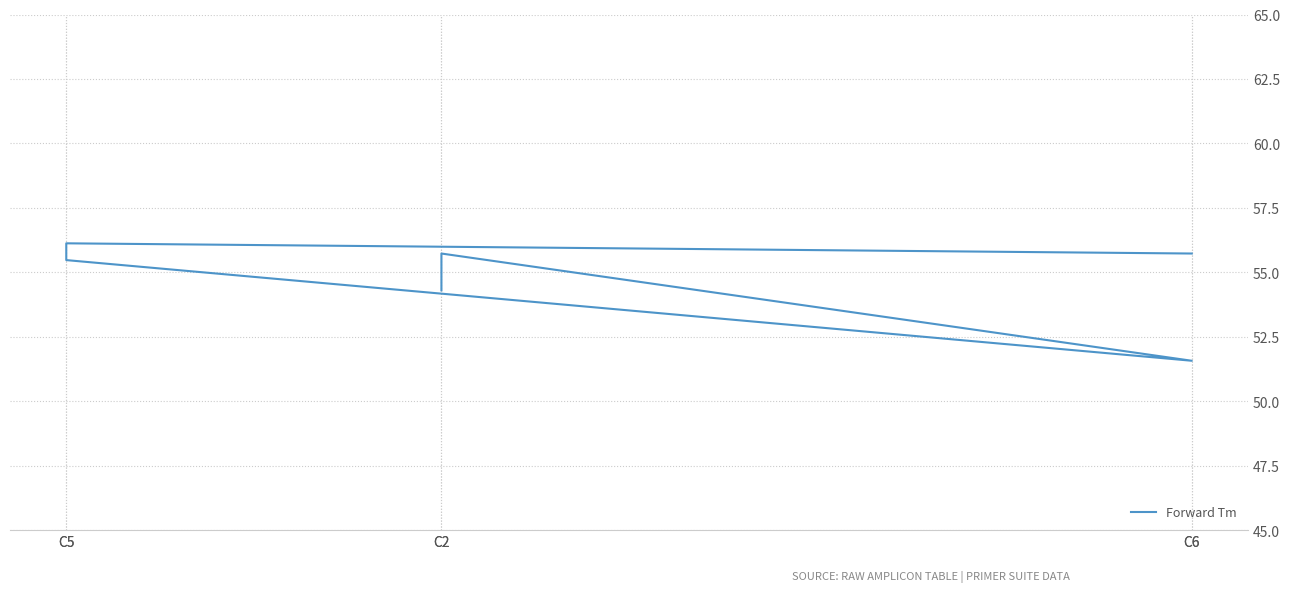

Does the chart have visible grid lines?

Yes